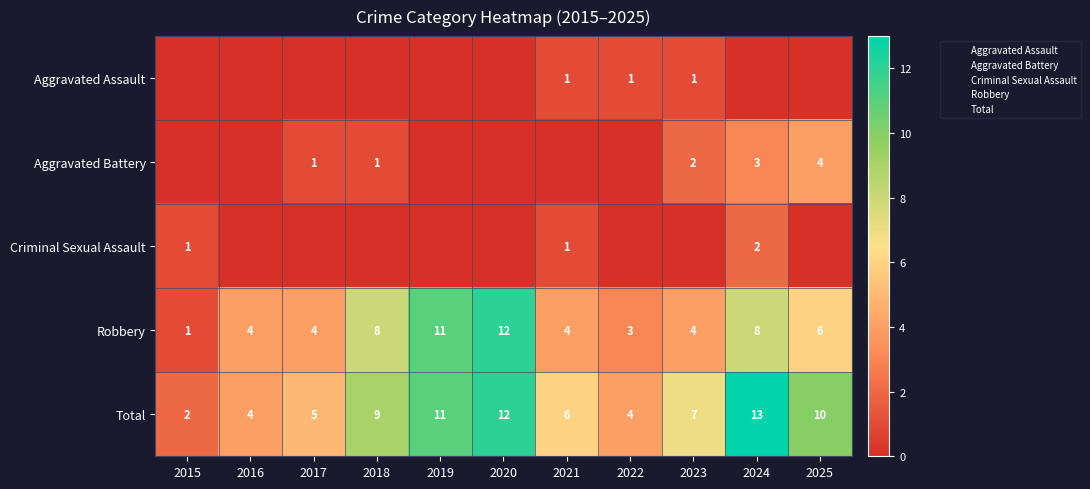

Count the number of data series in this chart.

5